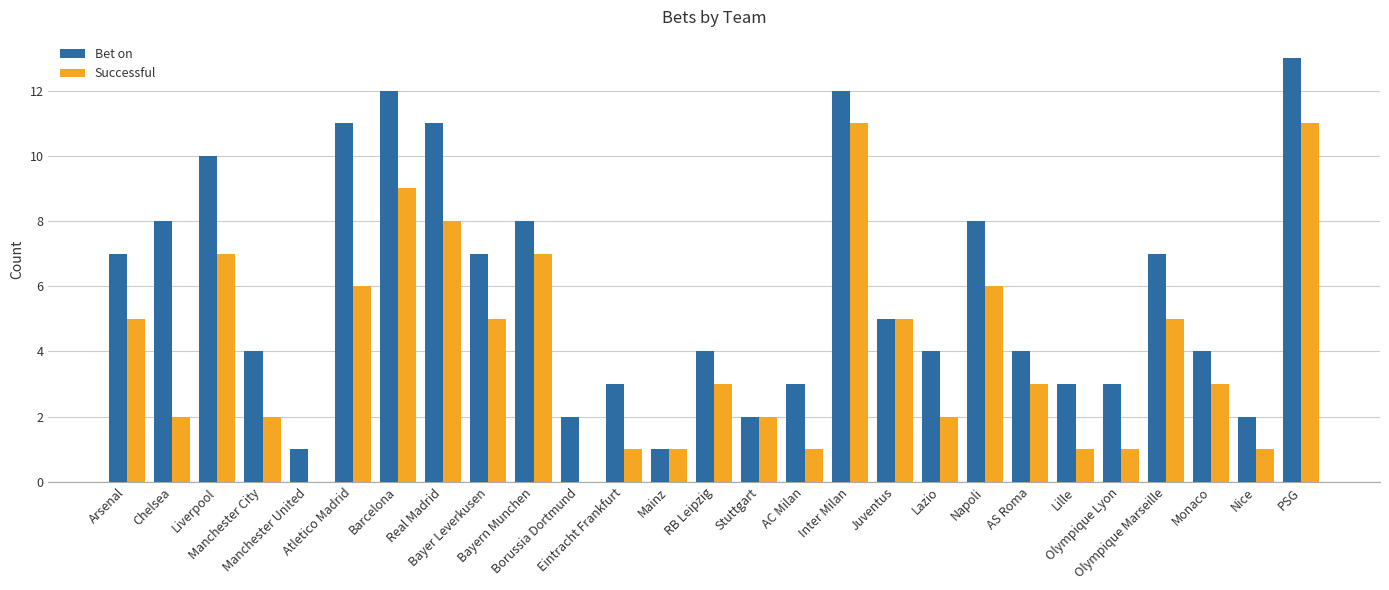

True or false: Bet on has a value of 10 at Bayer Leverkusen.

False